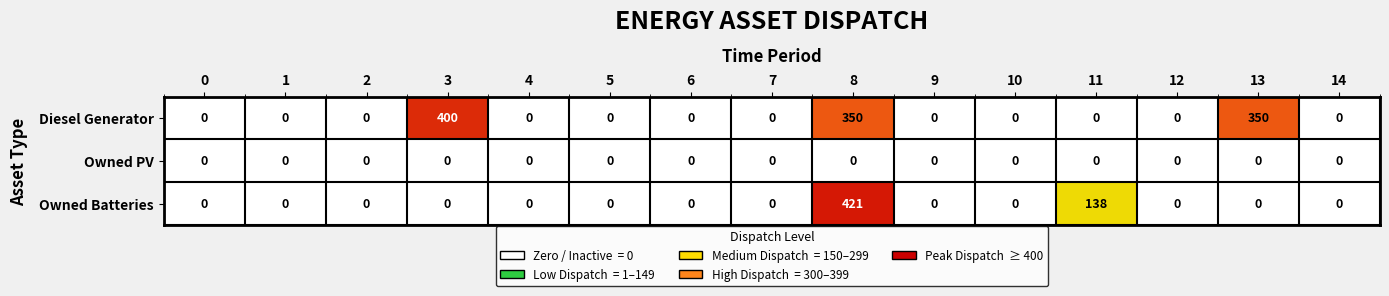

Is it true that Owned PV equals 0 at 8?

True